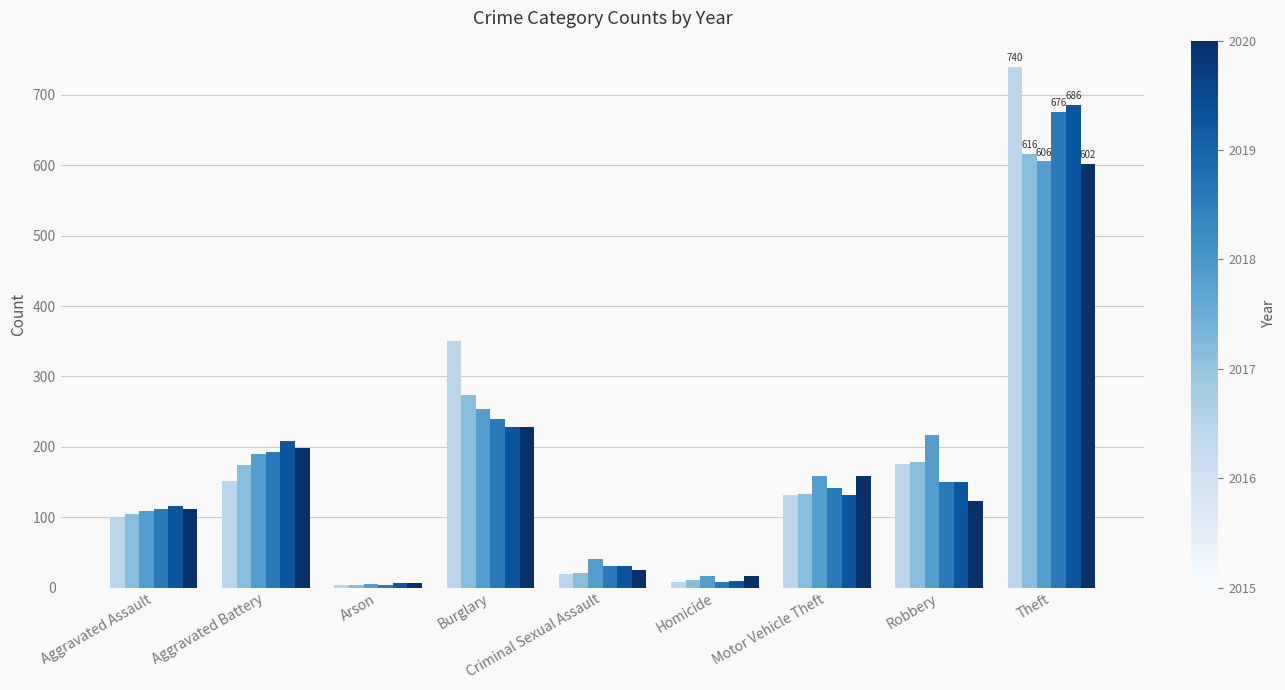

At which category is the sum across all series the highest?

Theft